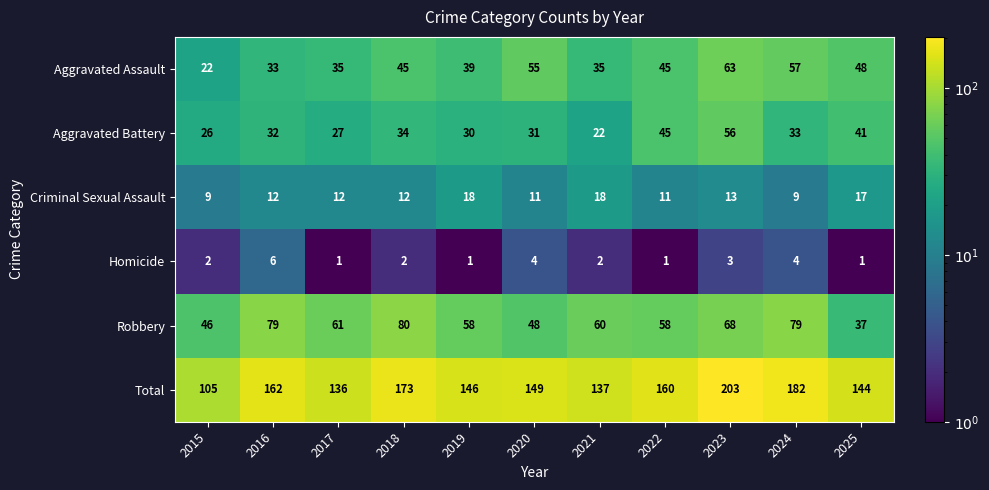

At which category is the sum across all series the highest?

2023